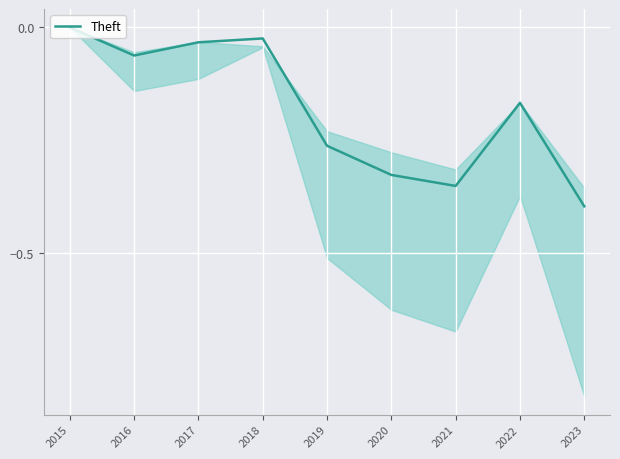

True or false: there are more than 2 points higher than both neighbors.

False